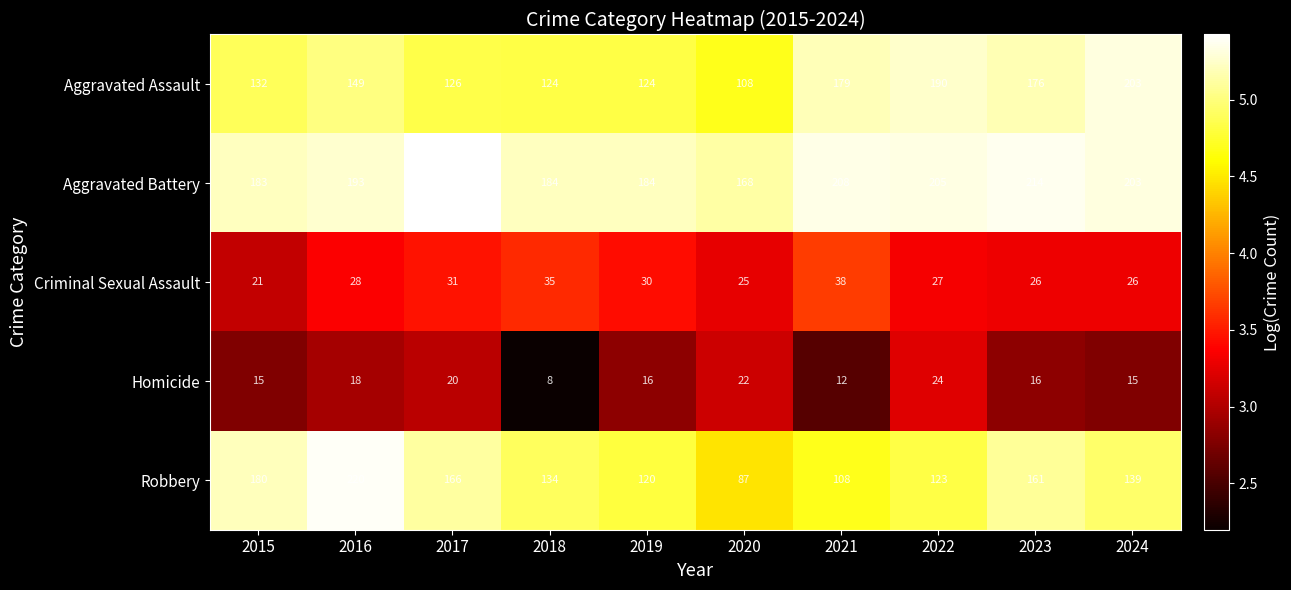

Count the number of categories in the chart.

10